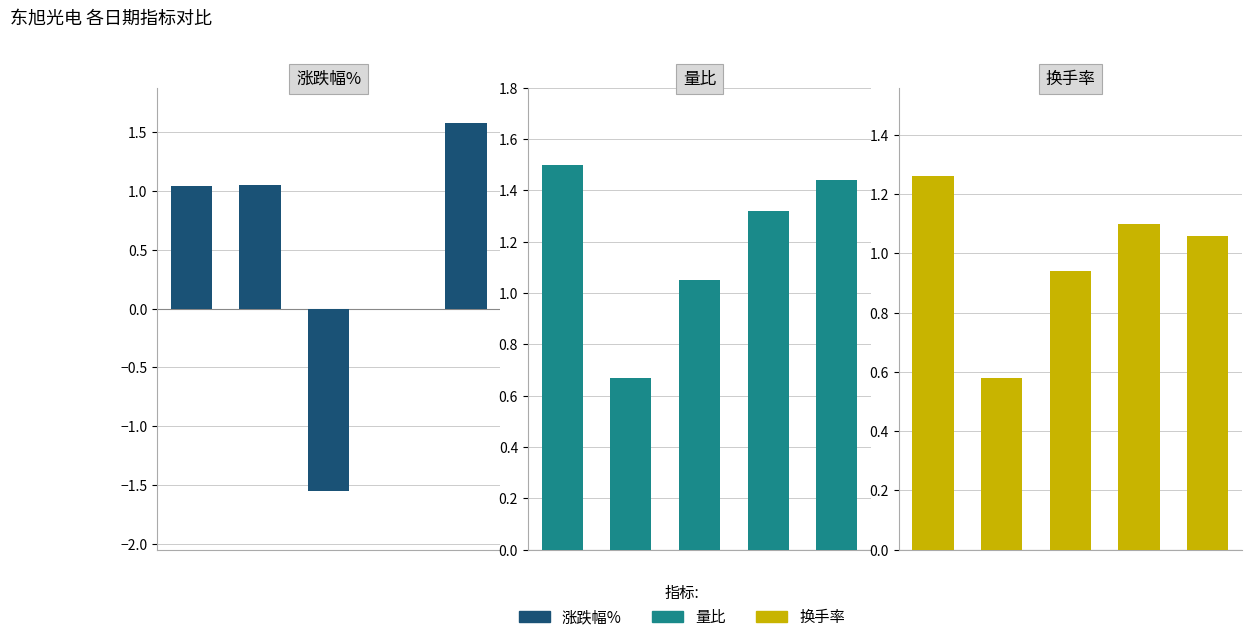

Reading right to left, transcribe all the data shown in this chart.

涨跌幅%: 4=1.6	3=0.0	2=-1.6	1=1.1	0=1.0
量比: 4=1.4	3=1.3	2=1.1	1=0.7	0=1.5
换手率: 4=1.1	3=1.1	2=0.9	1=0.6	0=1.3